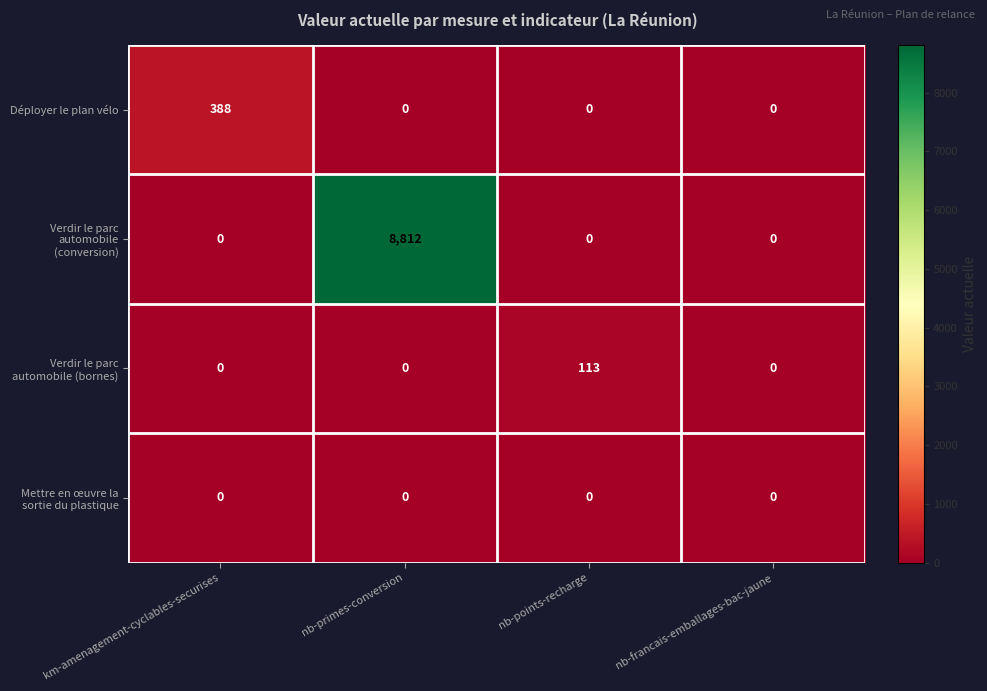

Is it true that Déployer le plan vélo equals 588 at km-amenagement-cyclables-securises?

False